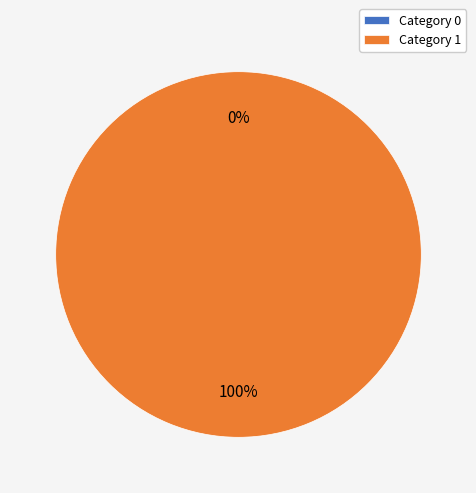

What percentage is NOT represented by 0?

100.0%